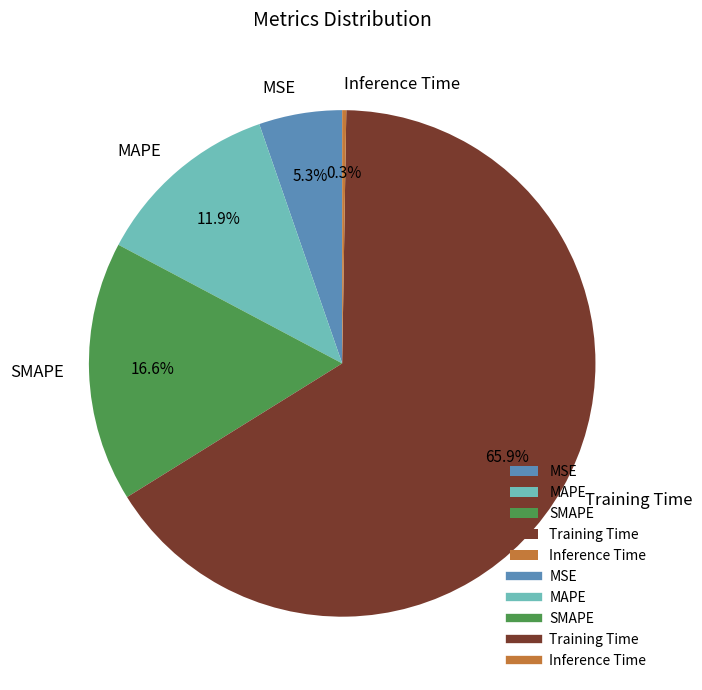

Which slice is the largest?

Training Time